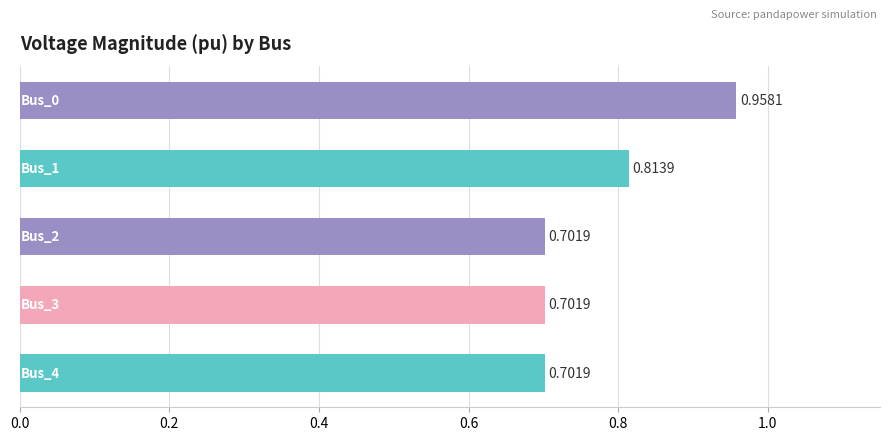

What is the smallest value displayed?

0.7